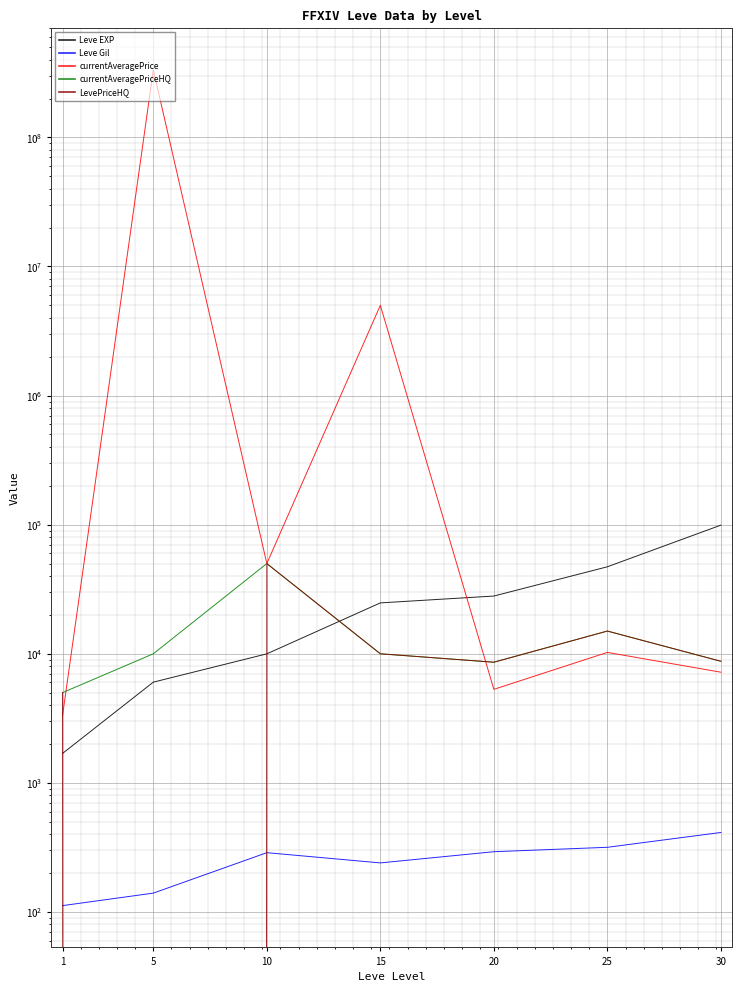

At which category is the sum across all series the highest?

5